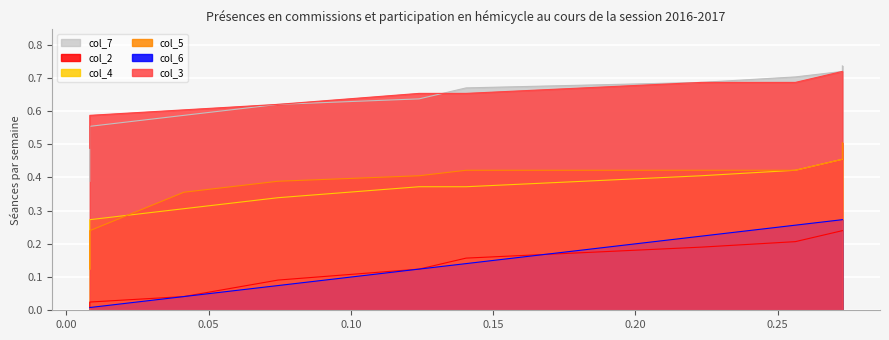

What is the sum of the col_5 values at 0.20 and 0.10?

0.8